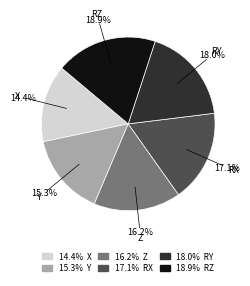

Is there any slice that represents more than half of the pie?

No